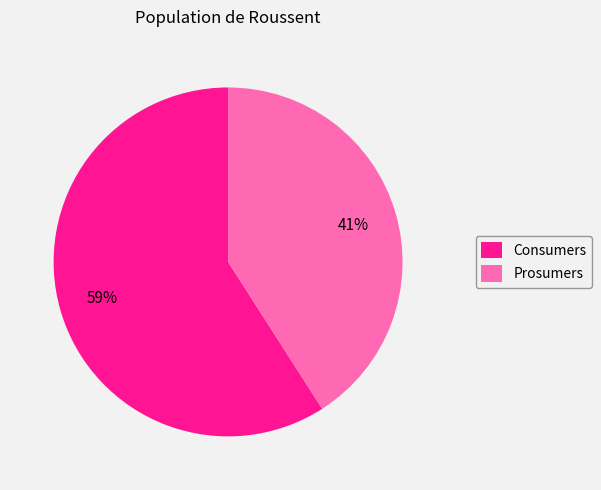

To the nearest percent, what is the difference between the Consumers and Prosumers slice percentages?

18%